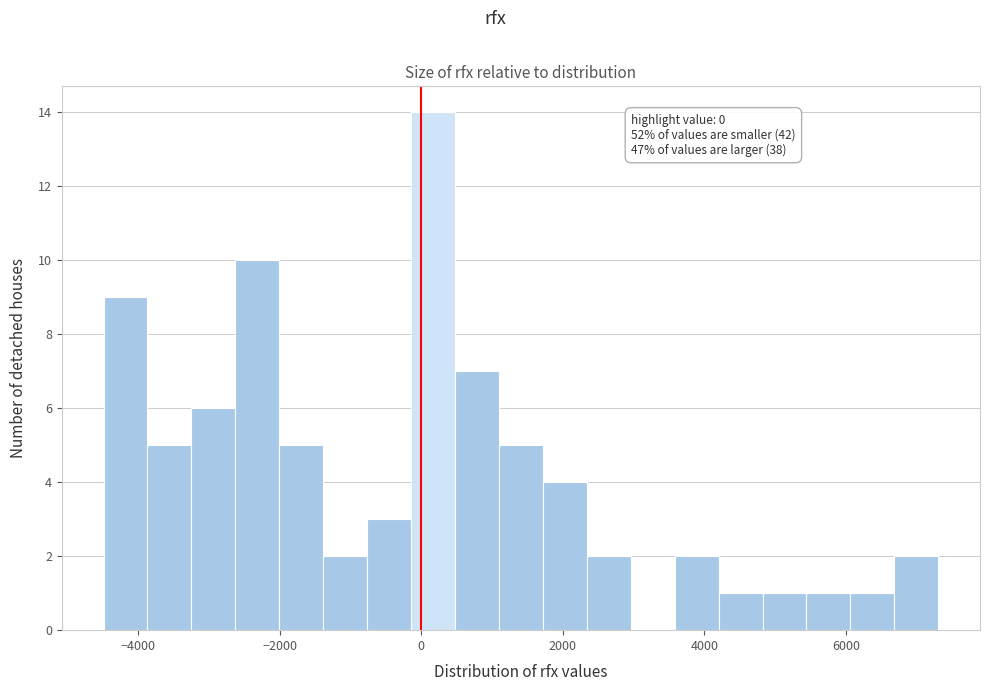

Read against the x-axis, roughly where is the centre of the tallest bar?

200